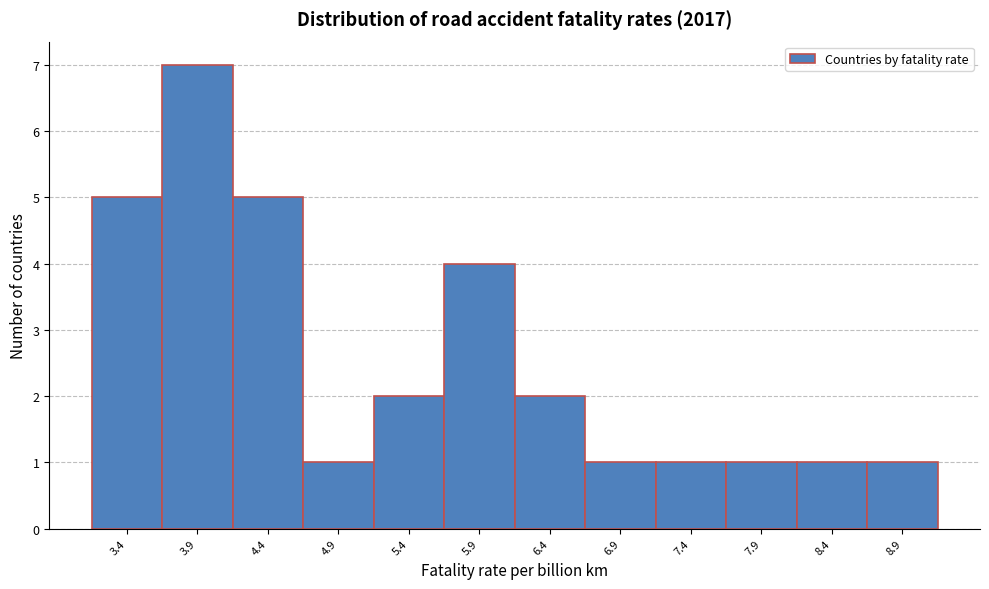

Reading left to right, transcribe all the data shown in this chart.

5	7	5	1	2	4	2	1	1	1	1	1